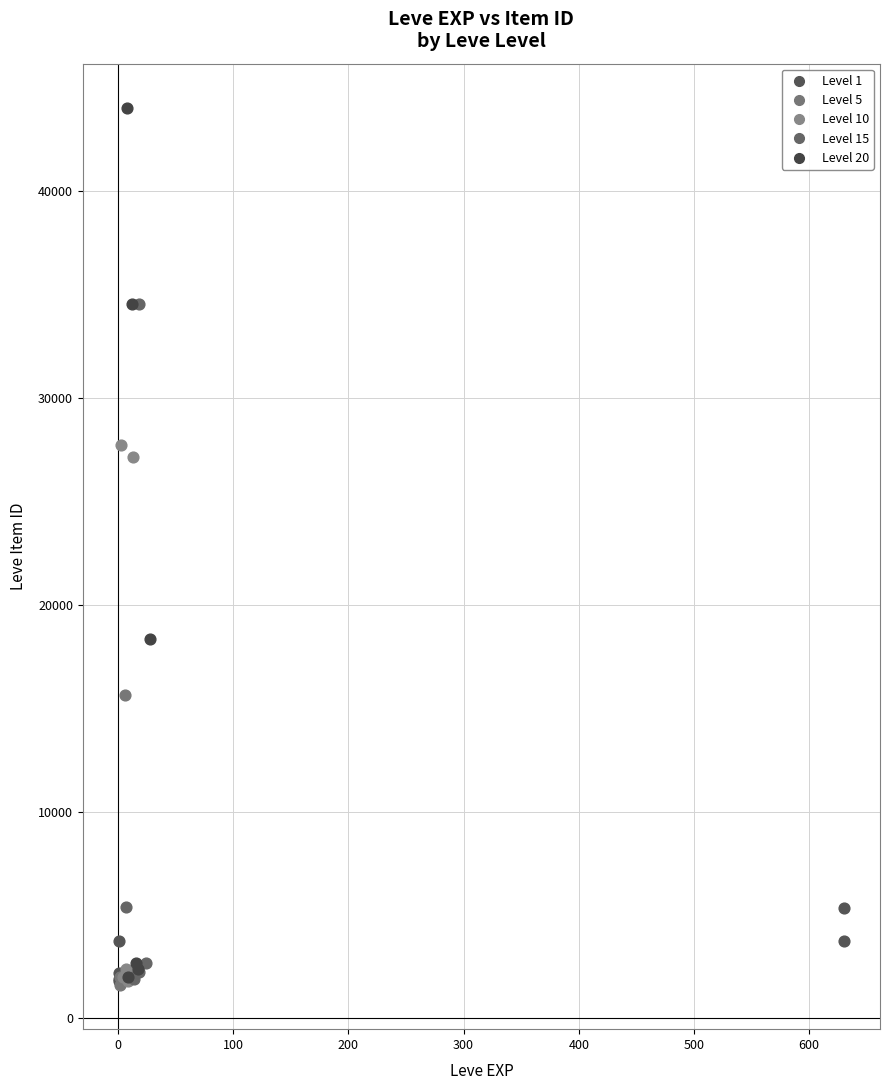

Which series contains the highest Y value?

Level 20